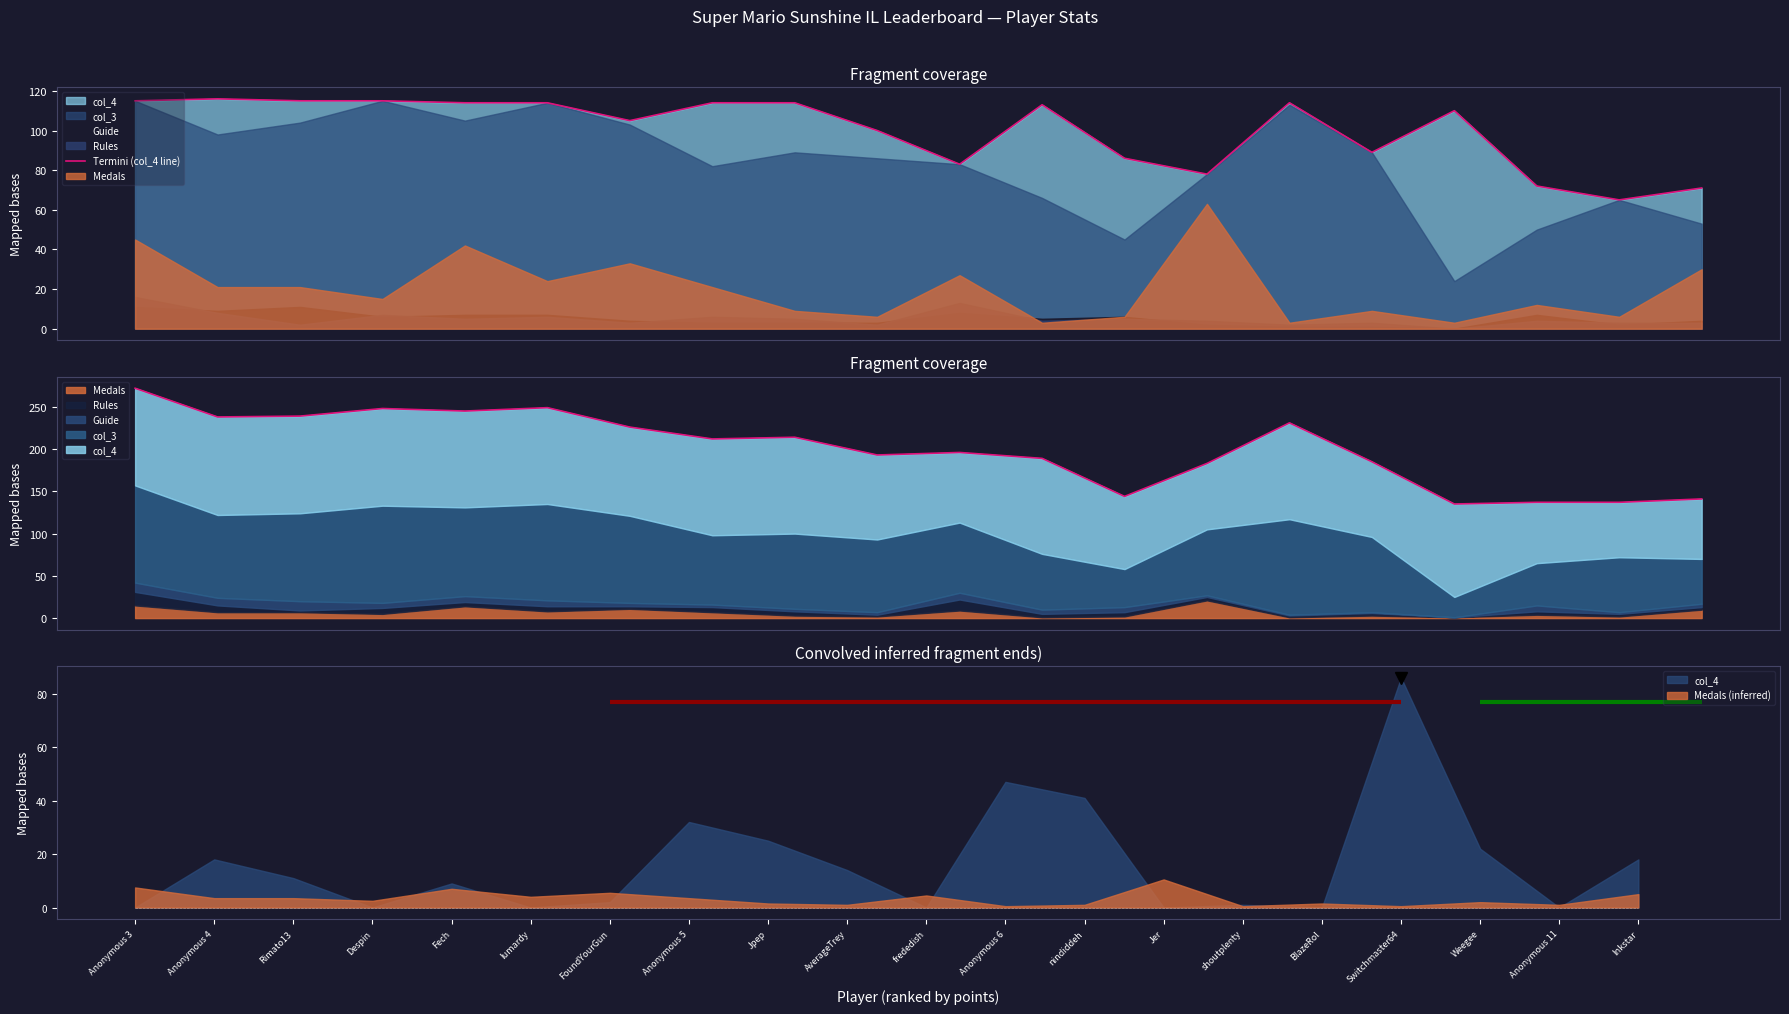

What is the average value?

100